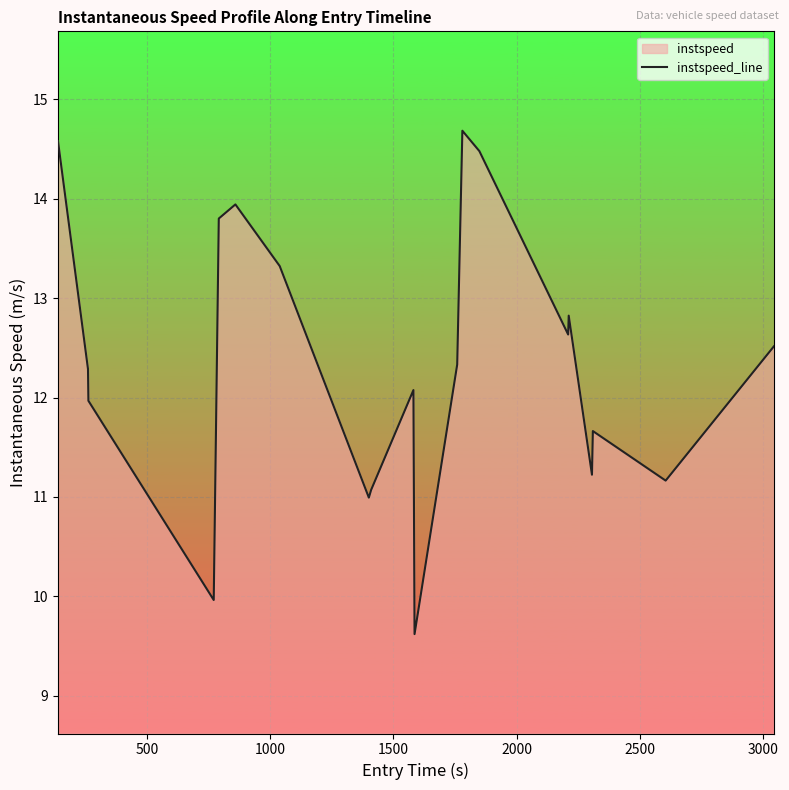

What is the difference between the maximum and minimum values?

5.1